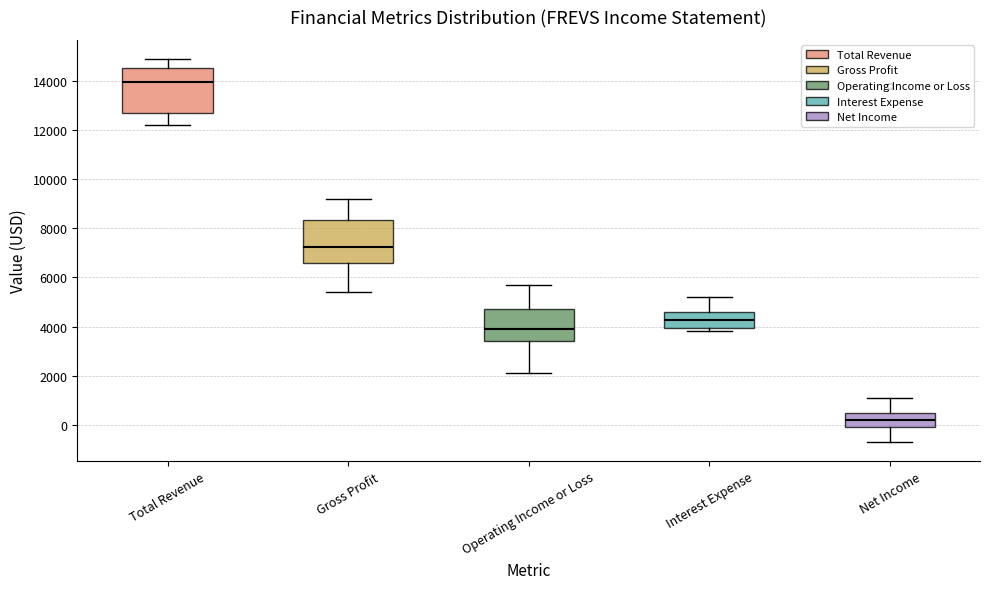

Reading left to right, read every box against the y-axis: the position of its median line, the range the box covers, and the ends of its whiskers. The values are not printed on the chart, so give them approximately, as read against the axis.

Total Revenue: median 14000, box 12800 to 14600, whiskers 12200 to 15000
Gross Profit: median 7200, box 6600 to 8400, whiskers 5400 to 9200
Operating Income or Loss: median 4000, box 3400 to 4800, whiskers 2200 to 5800
Interest Expense: median 4200, box 4000 to 4600, whiskers 3800 to 5200
Net Income: median 200, box 0 to 400, whiskers -600 to 1200